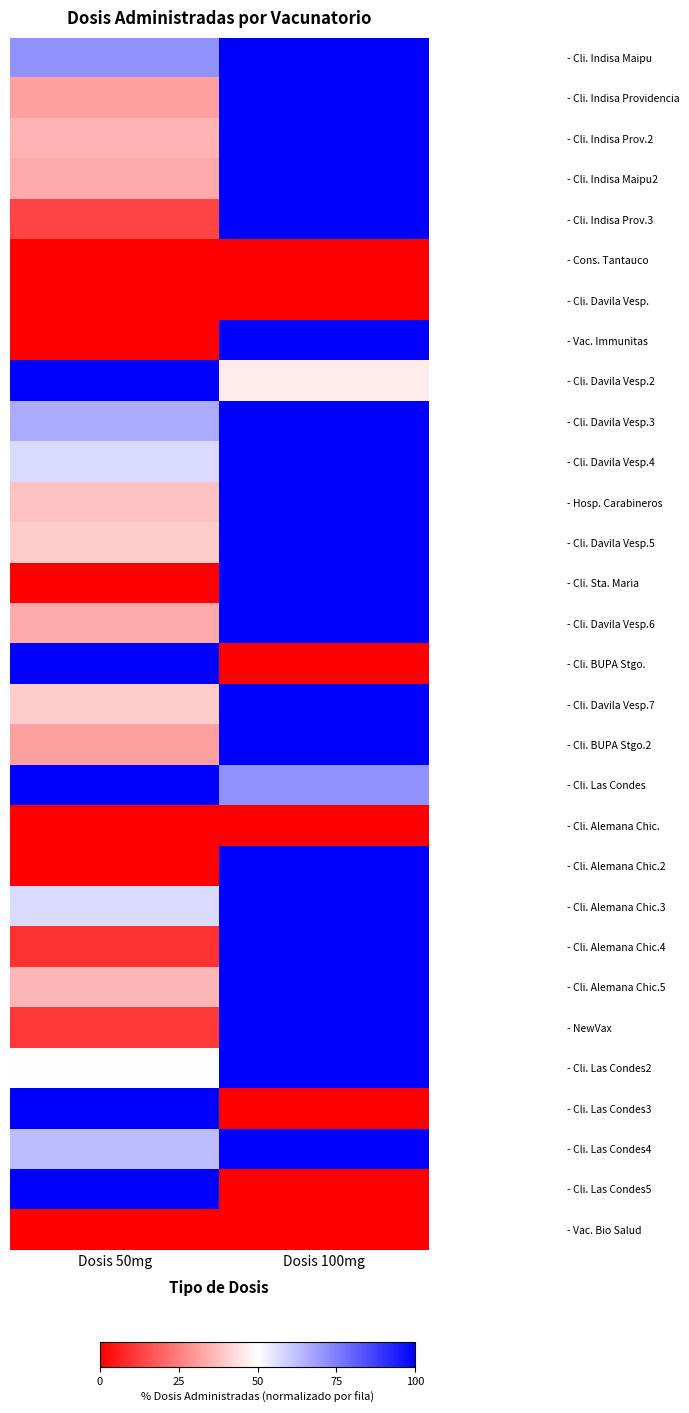

At how many categories does at least one series exceed 22?

2